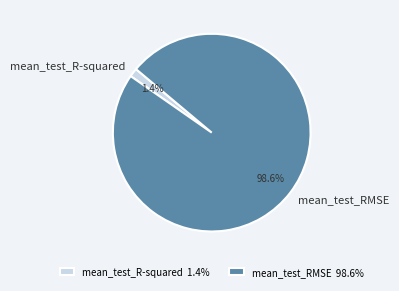

True or false: mean_test_RMSE accounts for 84% of the total.

False